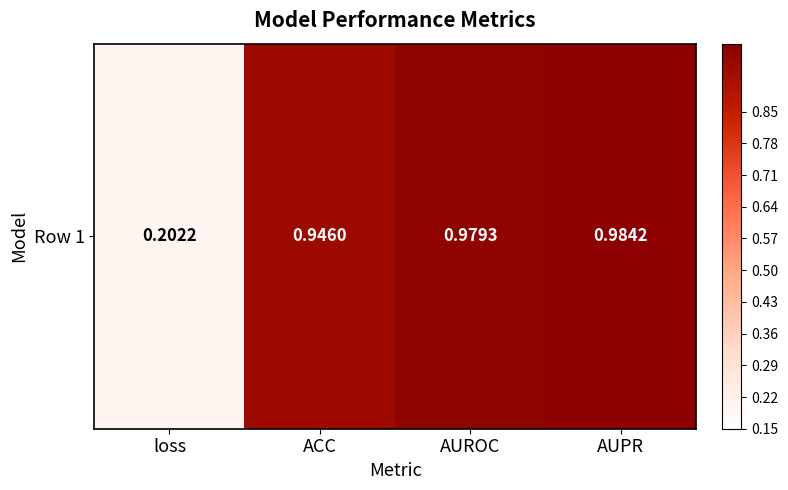

Rank the categories by value from highest to lowest.

AUPR, AUROC, ACC, loss